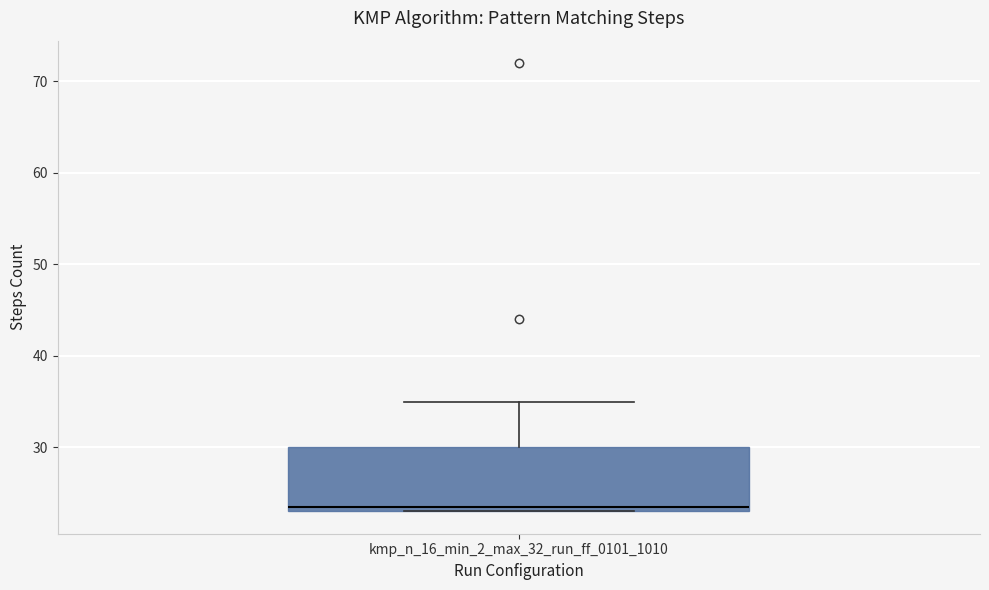

Read this box plot against the y-axis: the position of the median line, the range covered by the box, and the ends of both whiskers. The values are not printed on the chart, so give them approximately, as read against the axis.

median 24, box 23 to 30, whiskers 23 to 35